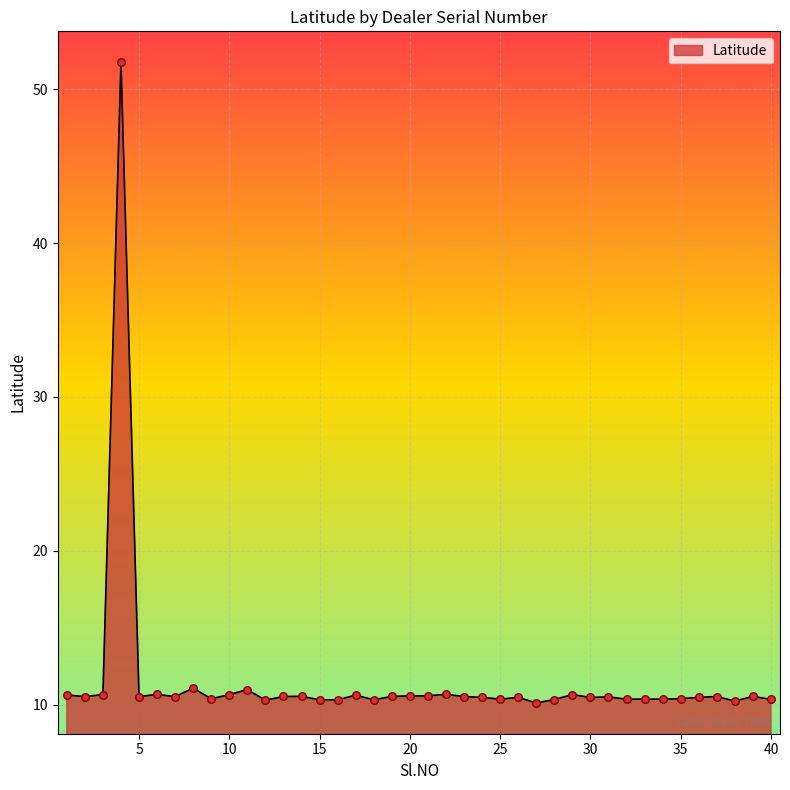

What is the difference between the maximum and minimum values?

41.7